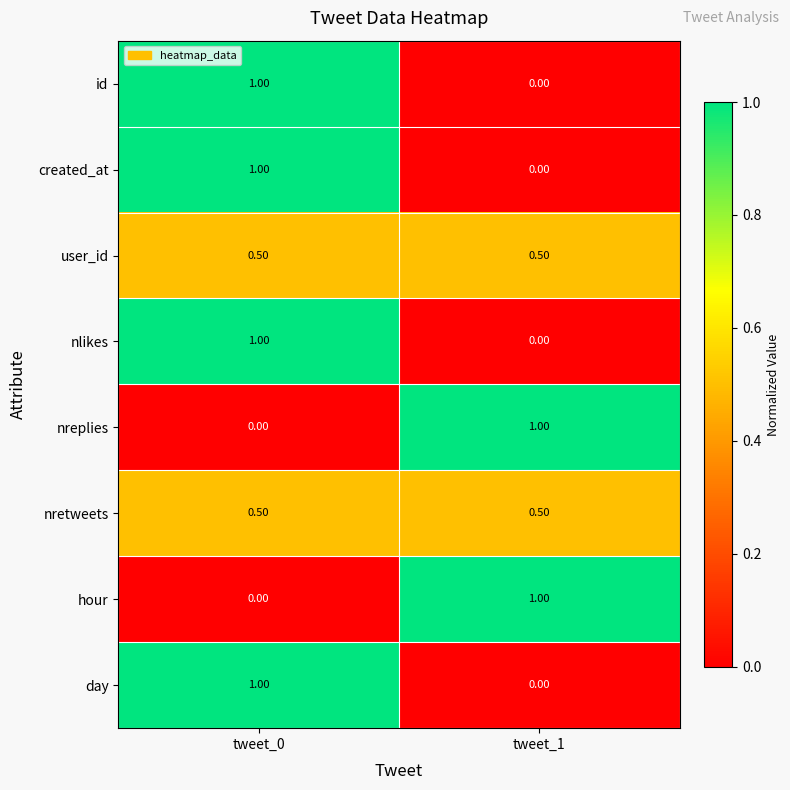

What is the difference between the maximum and minimum values in the created_at series?

1.0